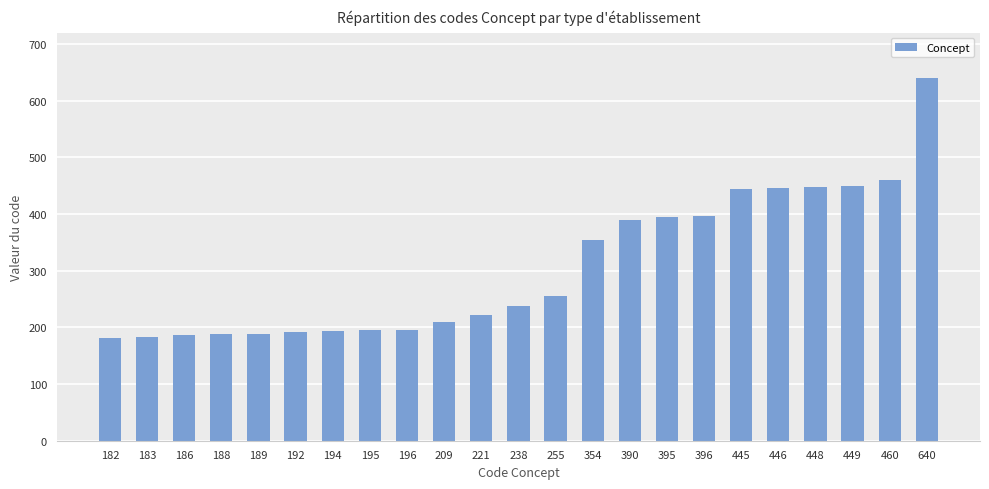

What is the ratio of the value at 460 to the value at 445?

1.0